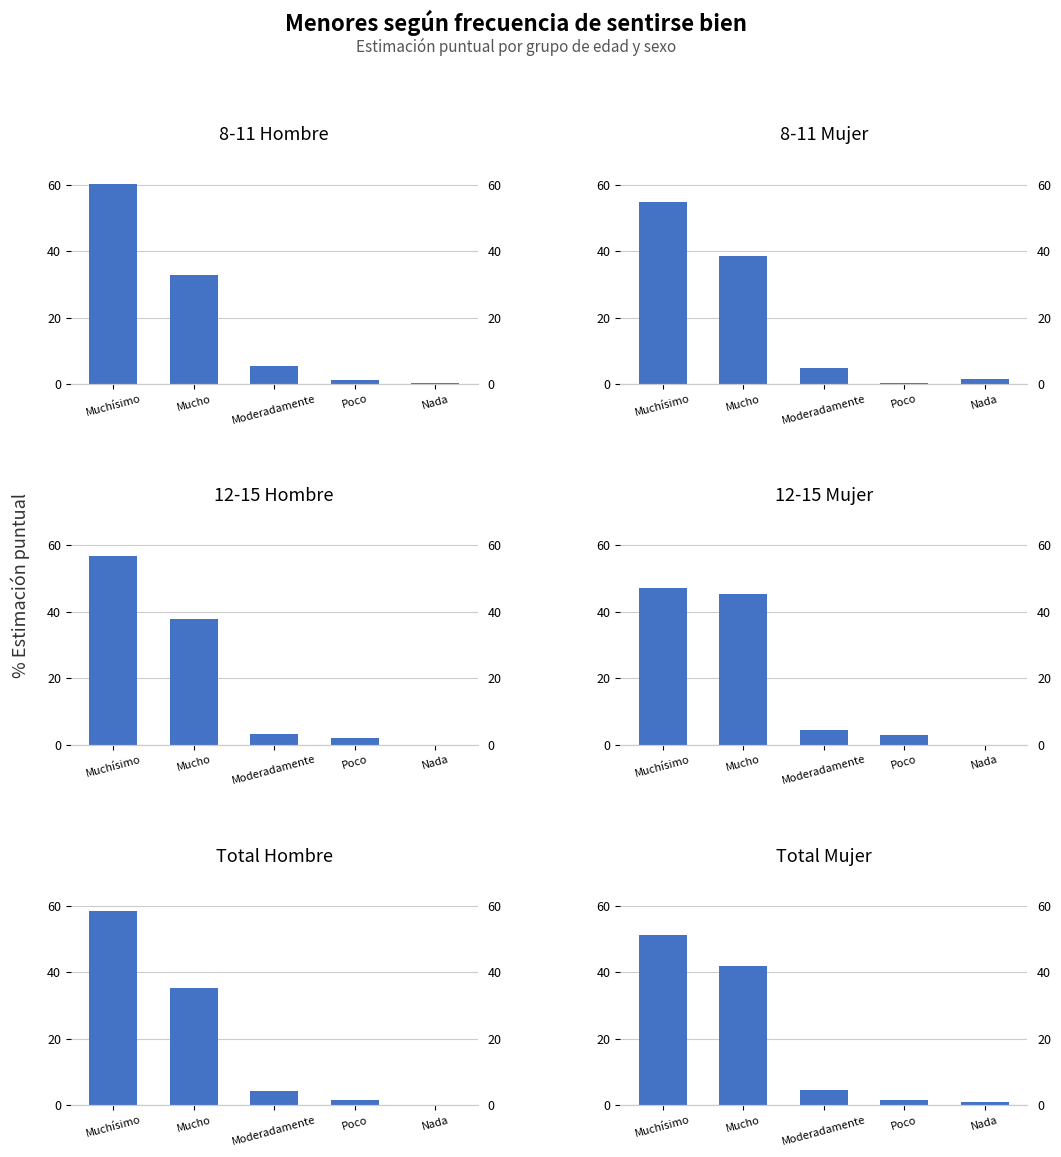

Where does the 12-15 Hombre series first go above 3?

Muchísimo